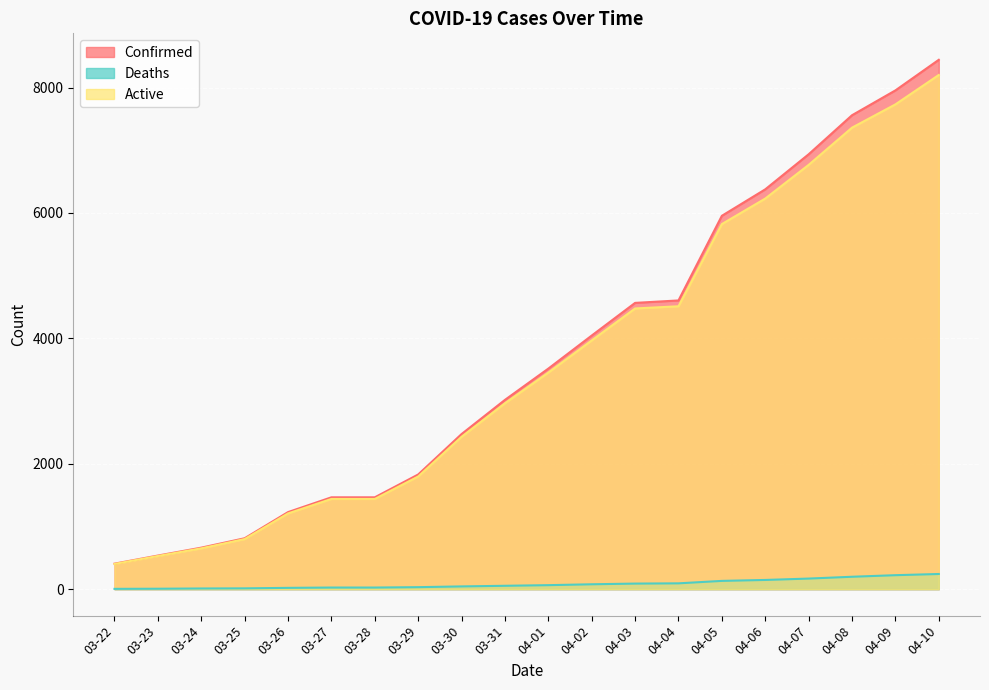

Is the value of Confirmed at 03-27 greater than the value of Active at 04-02?

No